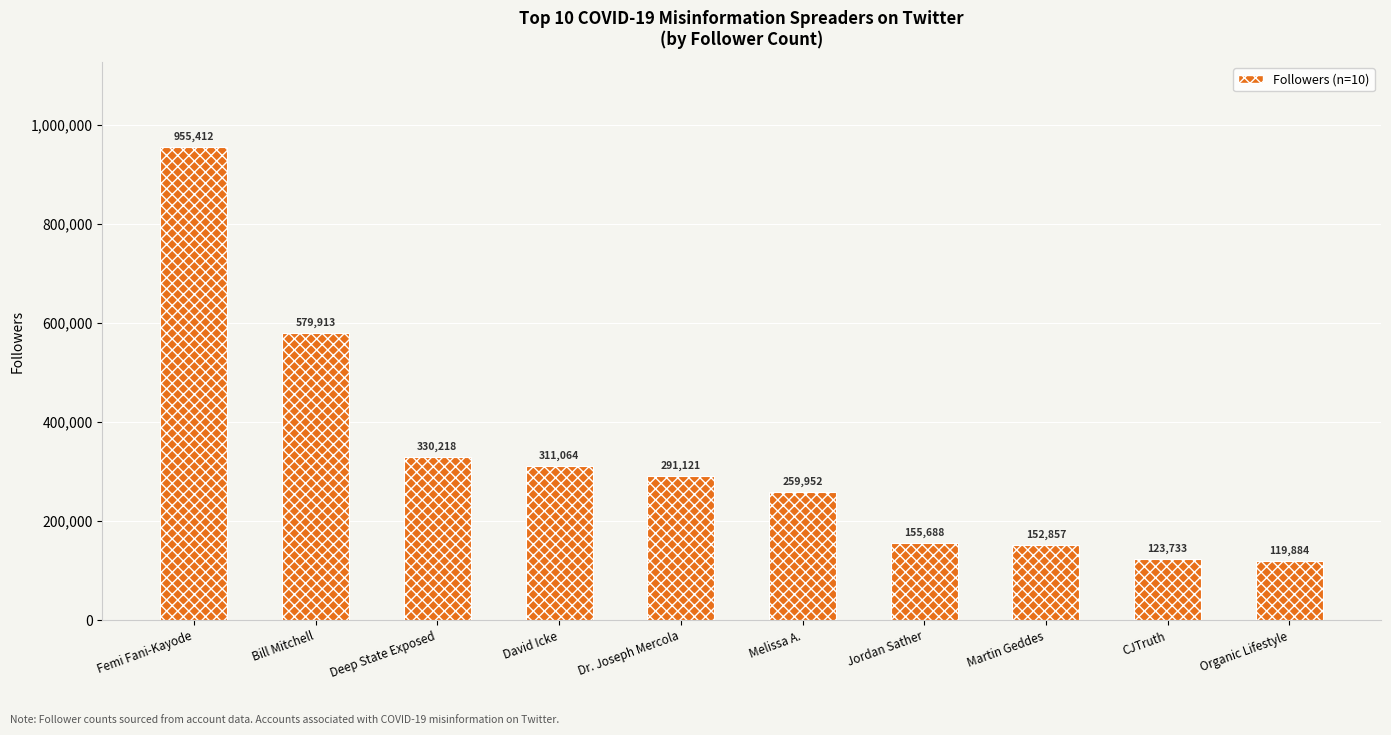

True or false: the data shows 95969 at Deep State Exposed.

False